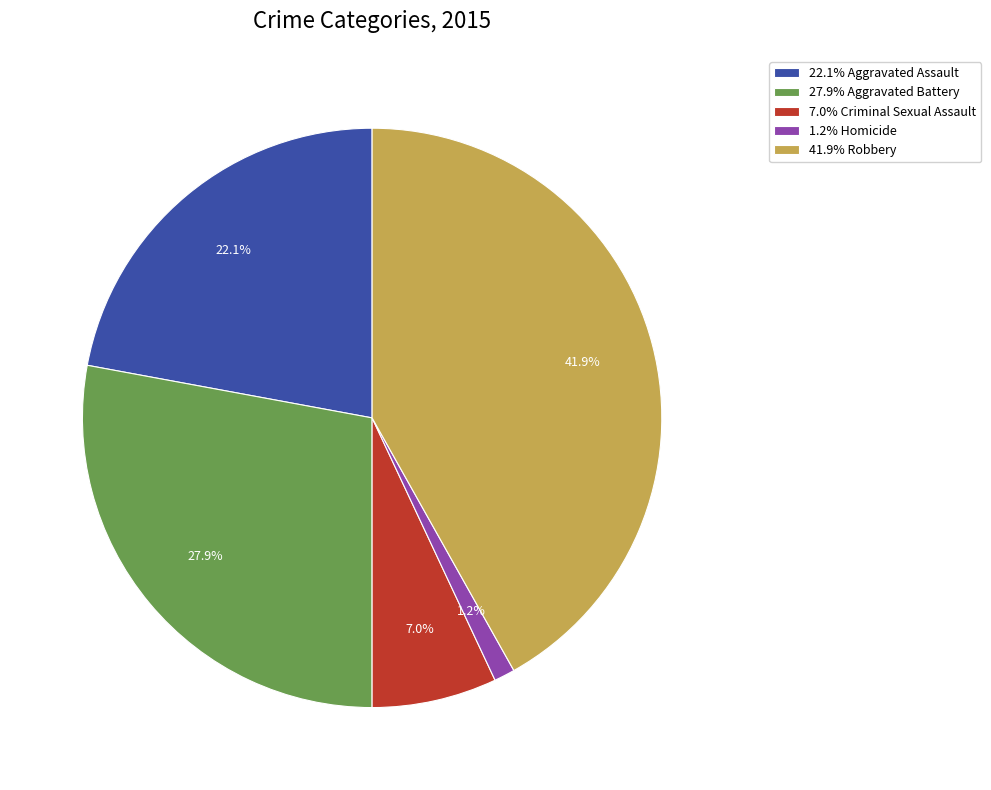

Rank the categories by value from highest to lowest.

41.9% Robbery, 27.9% Aggravated Battery, 22.1% Aggravated Assault, 7.0% Criminal Sexual Assault, 1.2% Homicide